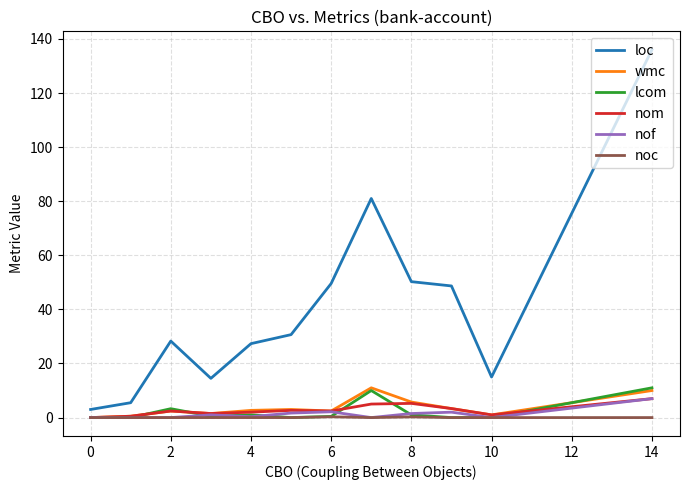

True or false: loc and wmc intersect in this chart.

False